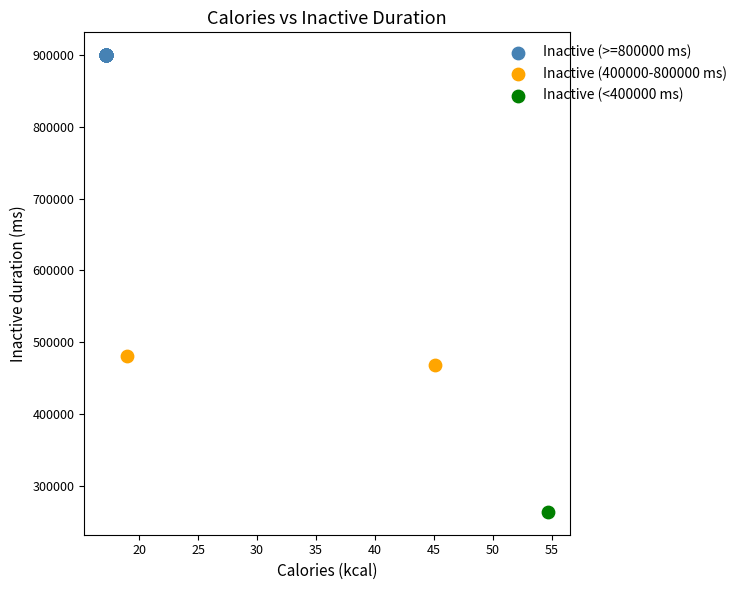

What are all the series names shown in the legend?

Inactive (>=800000 ms), Inactive (400000-800000 ms), Inactive (<400000 ms)